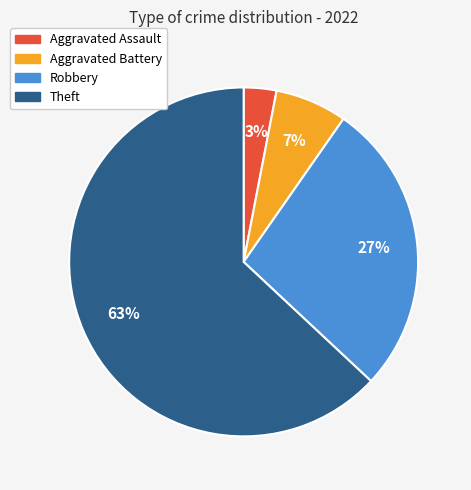

How many segments does this pie chart have?

4